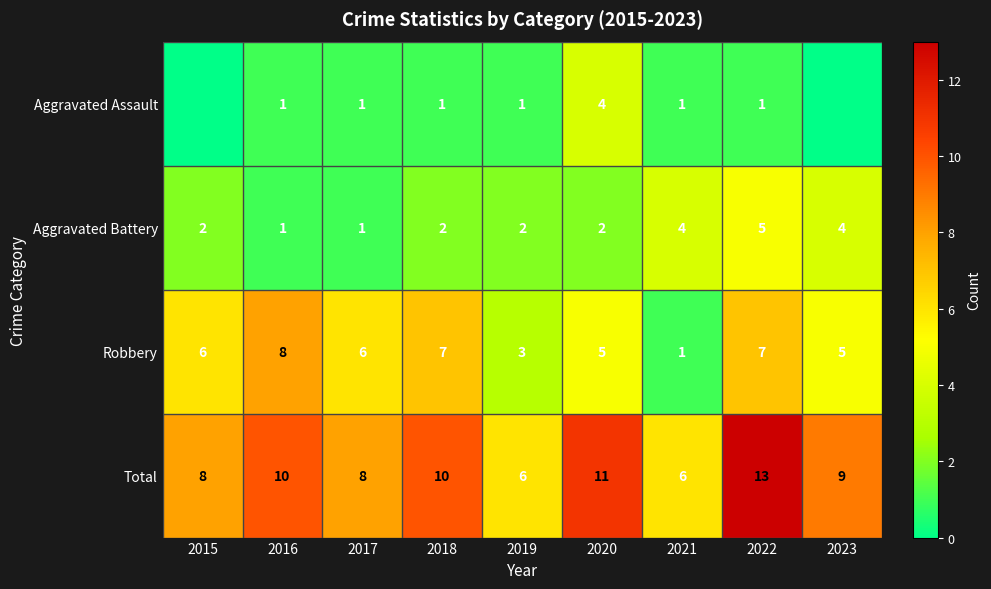

What is the approximate value of Robbery at 2022?

7